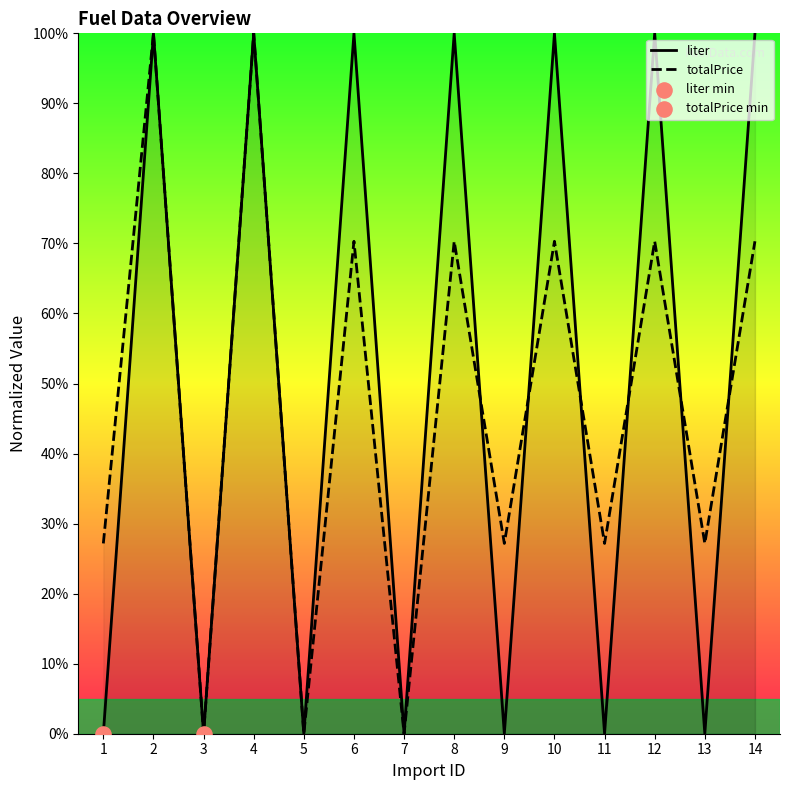

Which series has the largest Y range (max minus min)?

liter